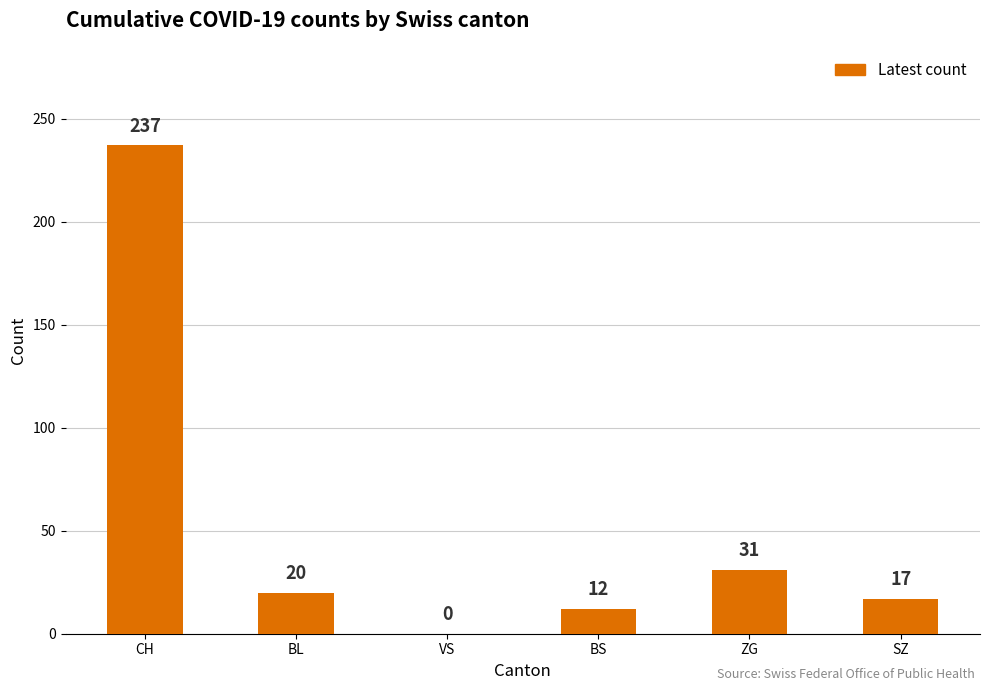

Reading left to right, what are all the values shown in this chart?

237	20	0	12	31	17